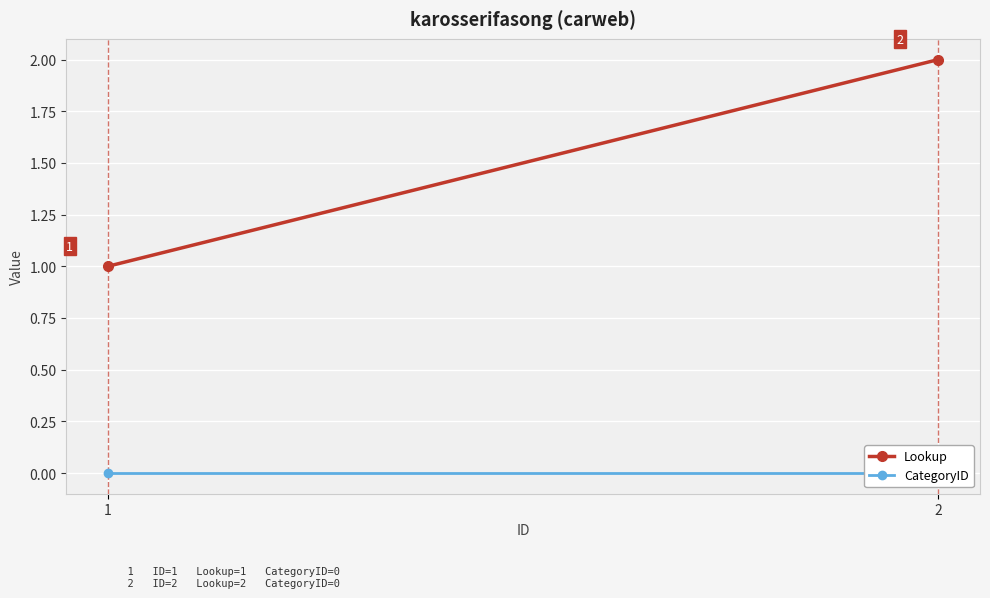

Is it true that CategoryID equals 0 at 2?

True